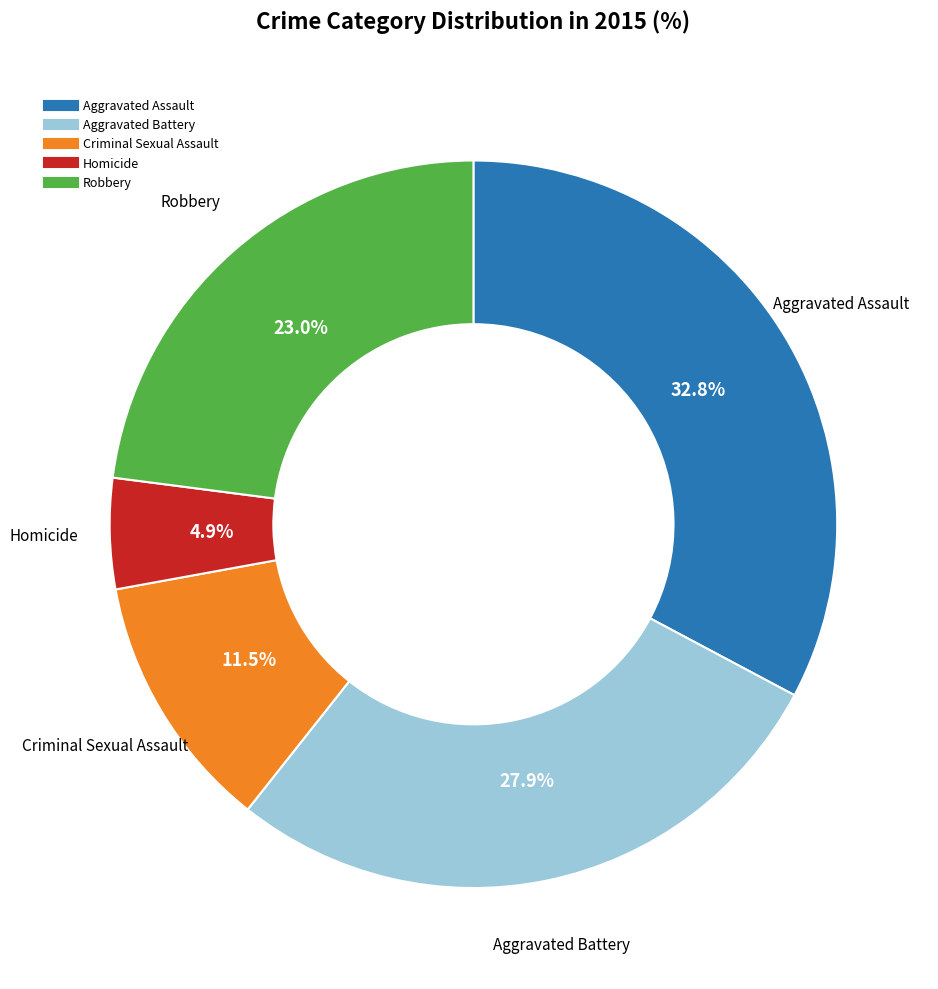

Is there any slice that represents more than half of the pie?

No